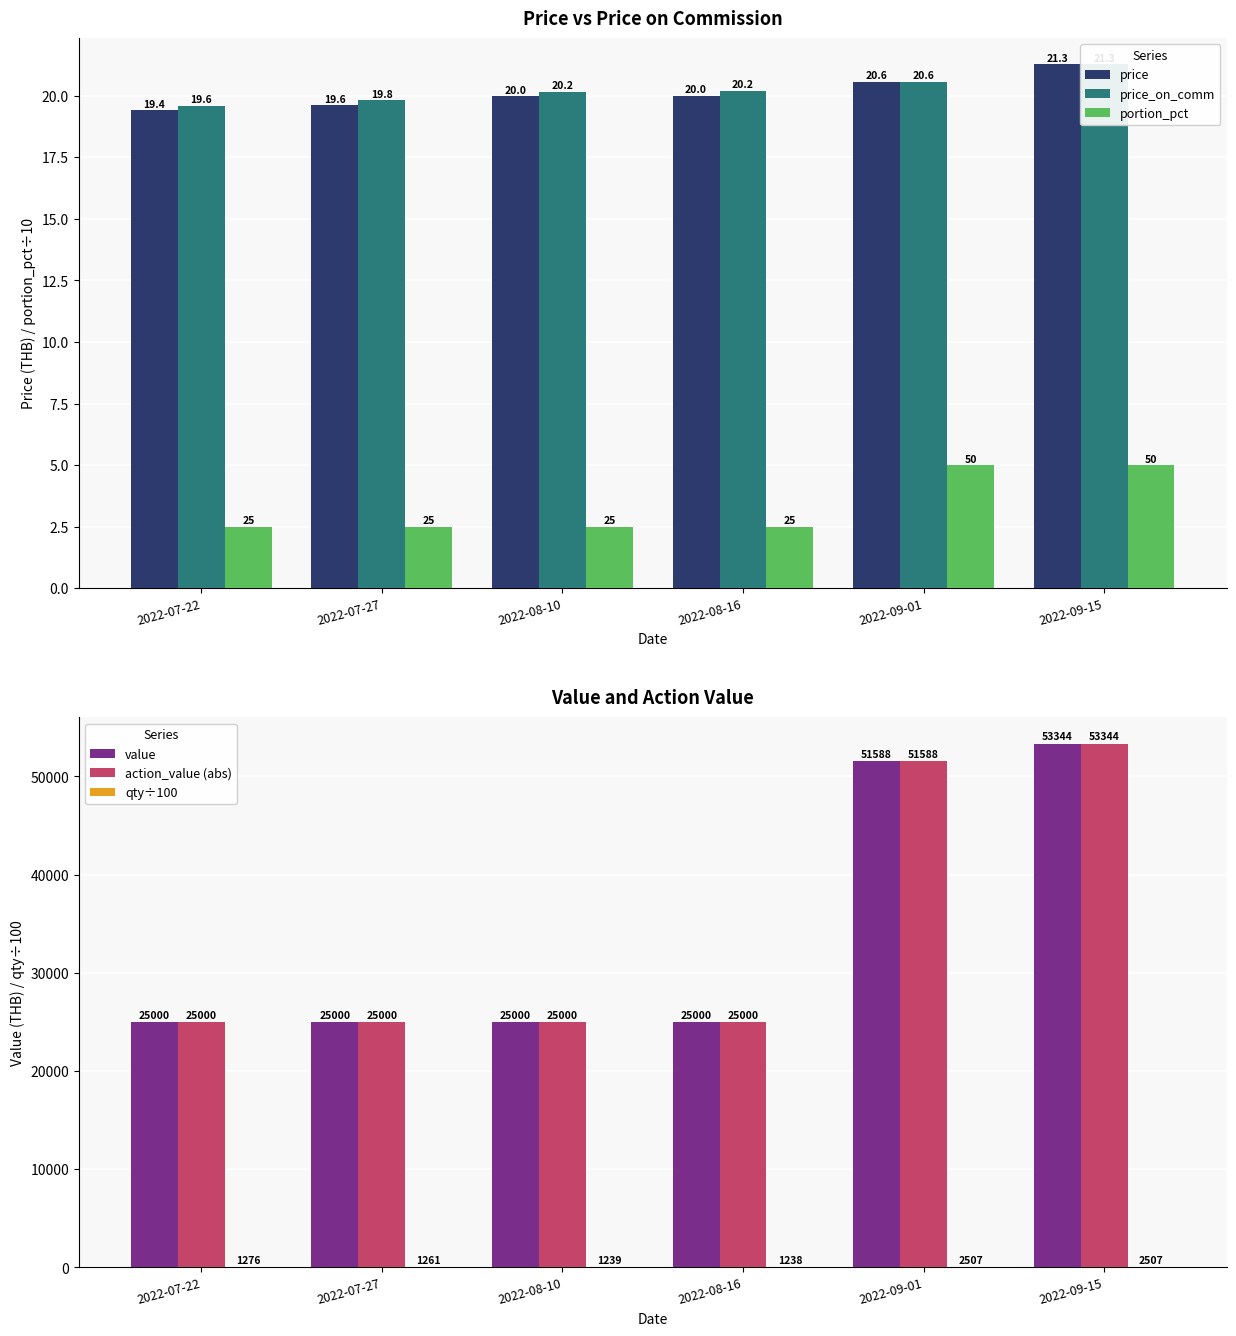

What is the label of the 5th bar from the right?

2022-07-27